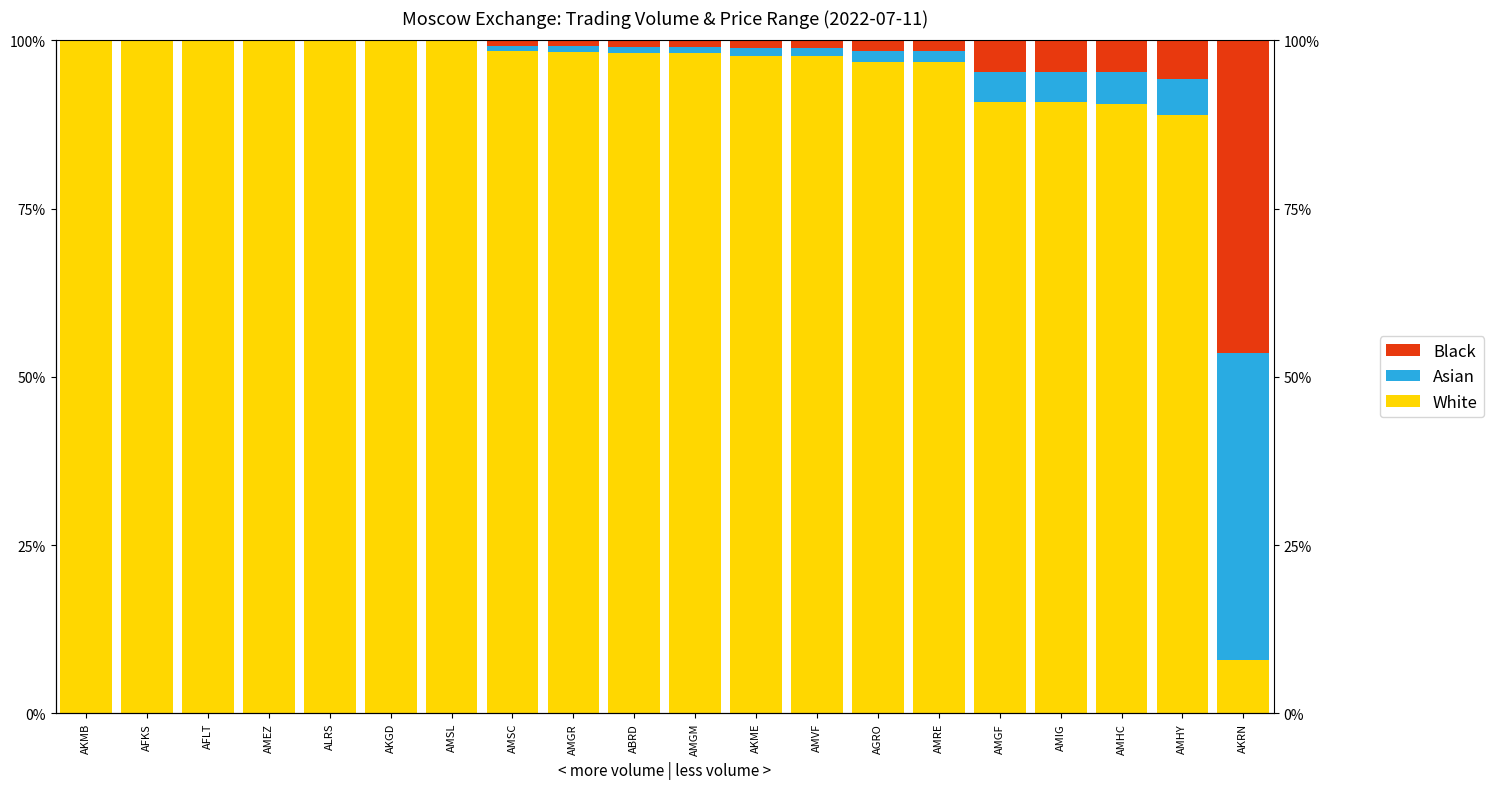

Is the value of Asian at AMRE greater than the value of White at ABRD?

No